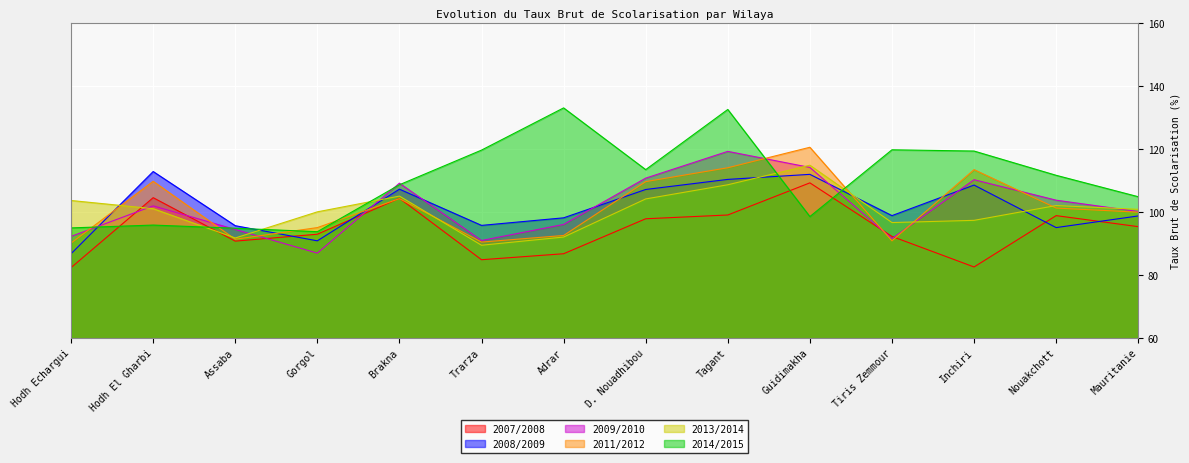

Between Hodh Echargui and Trarza, which is larger?

Trarza